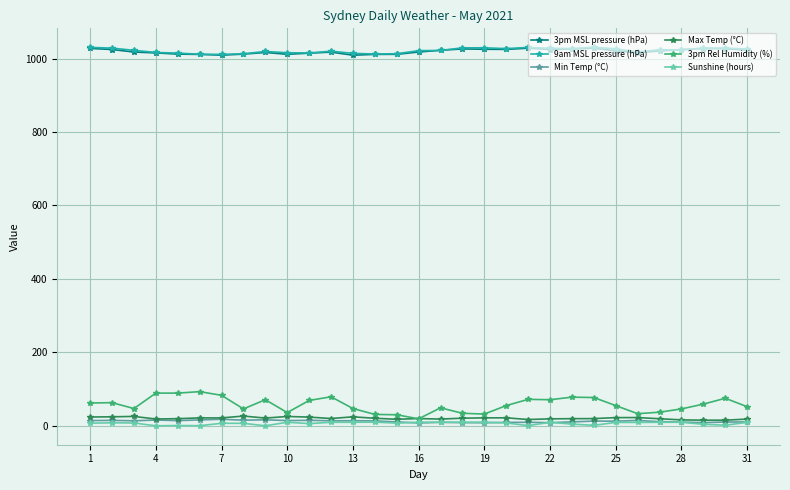

True or false: Min Temp (°C) has more than 0 interior local peaks.

True